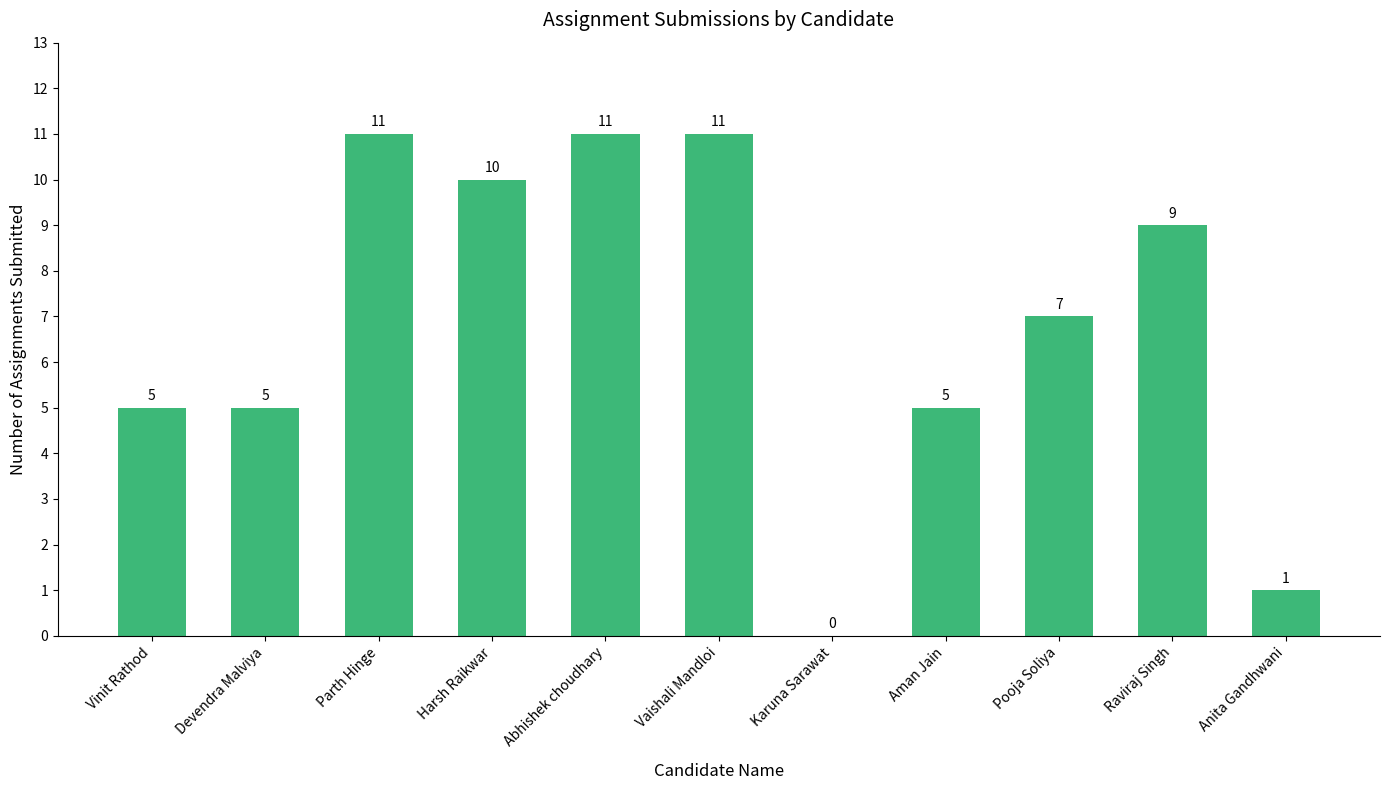

How many categories are shown in the chart?

11